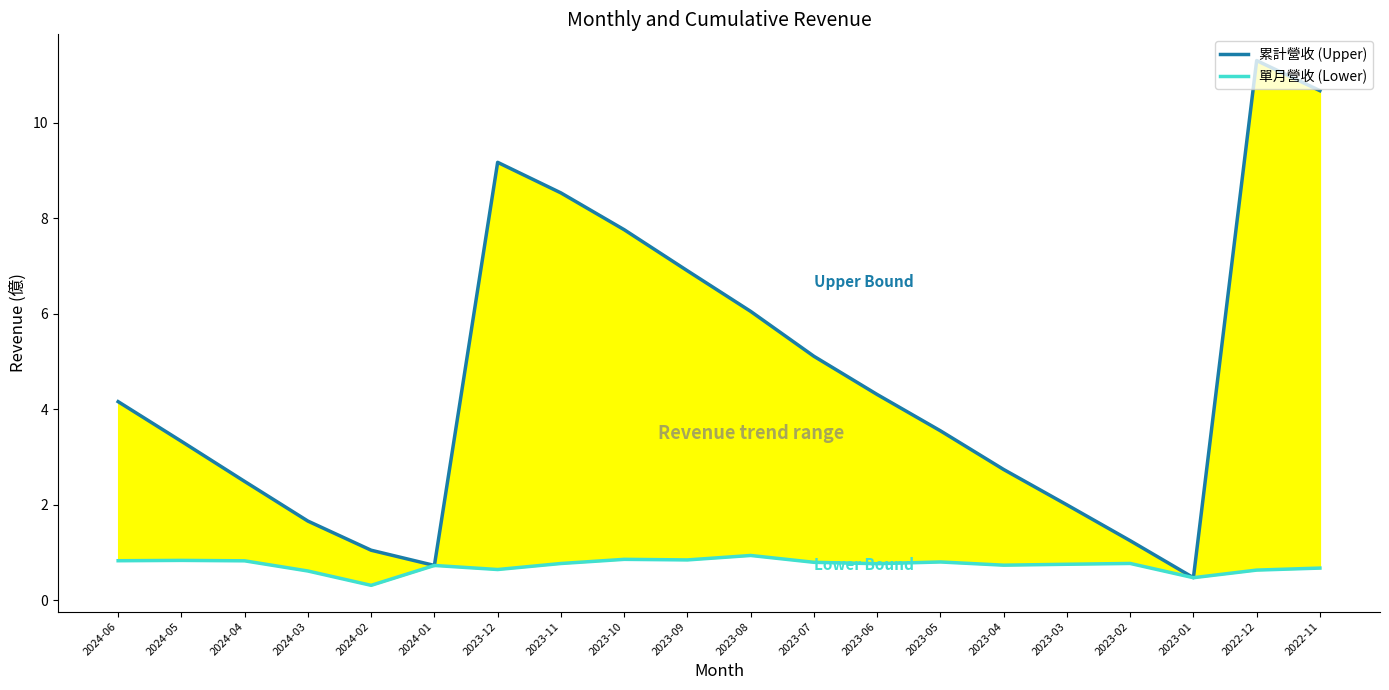

Rank the series by their average value, from highest to lowest.

累計營收 (Upper), 單月營收 (Lower)